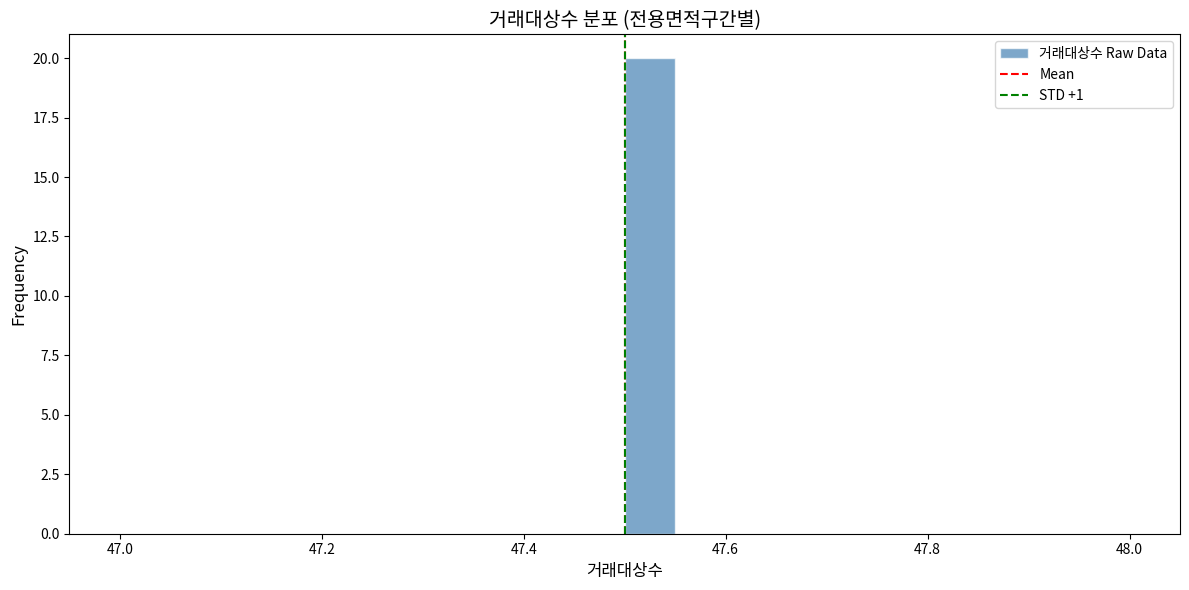

Around what value on the x-axis is the tallest bar? Give the approximate position of its centre, as read against the axis.

47.52